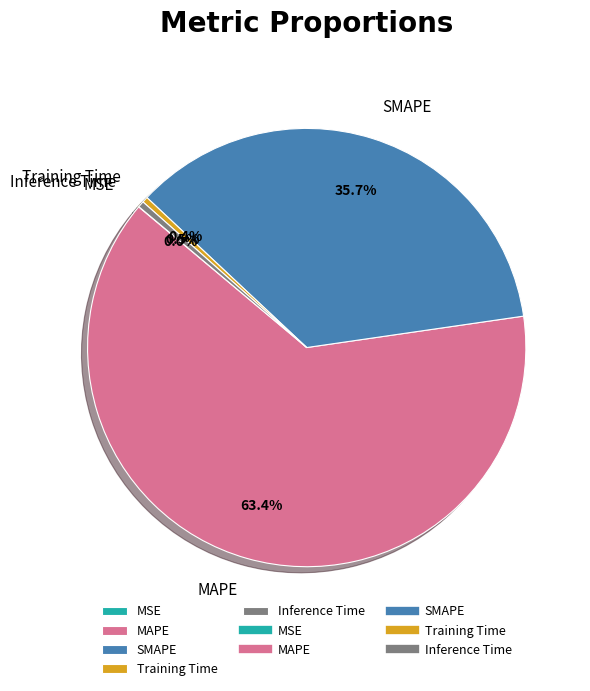

What is the largest slice in the pie chart?

MAPE